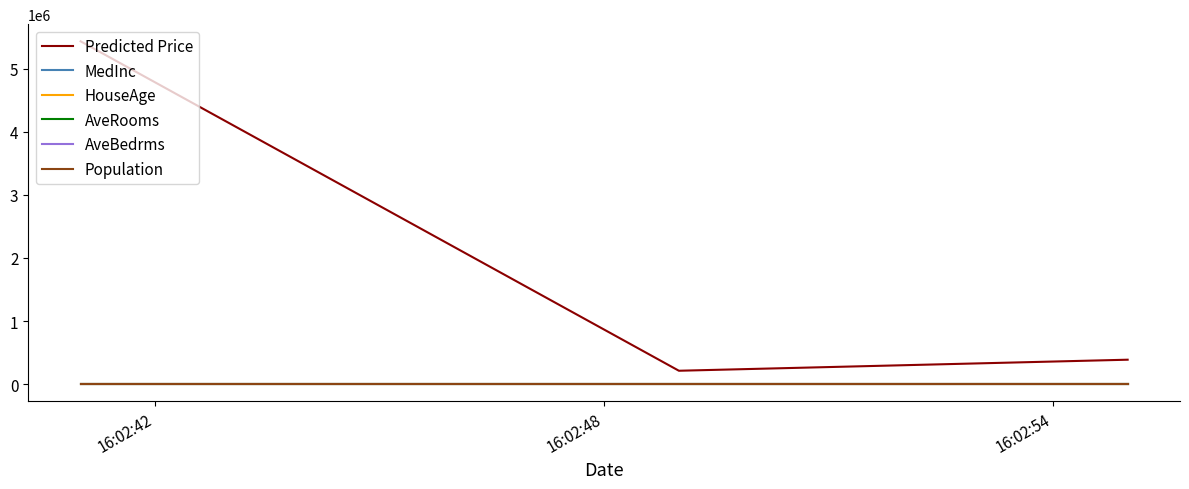

Which series has the largest range (max minus min)?

Predicted Price